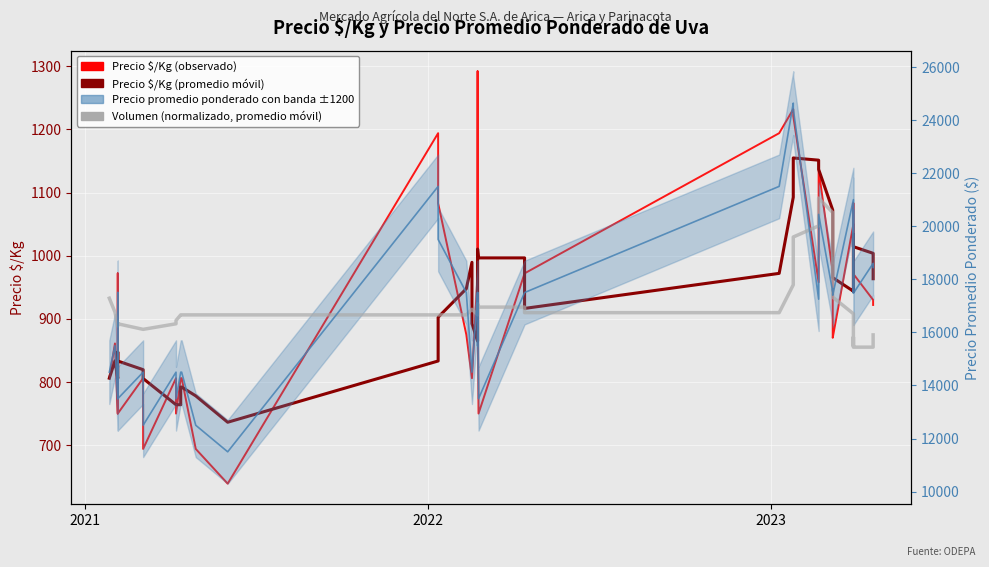

How many values in the Volumen (normalizado, promedio móvil) series are below 16658?

13